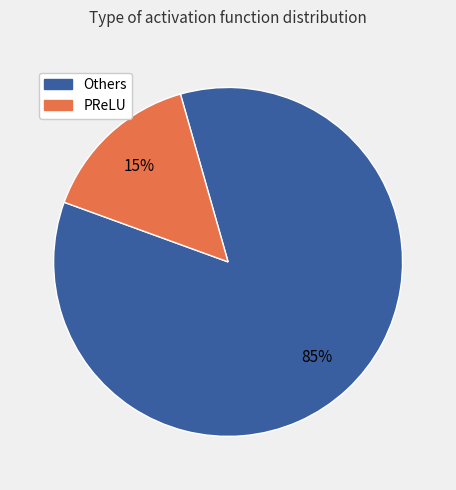

Is there any slice that represents more than half of the pie?

Yes